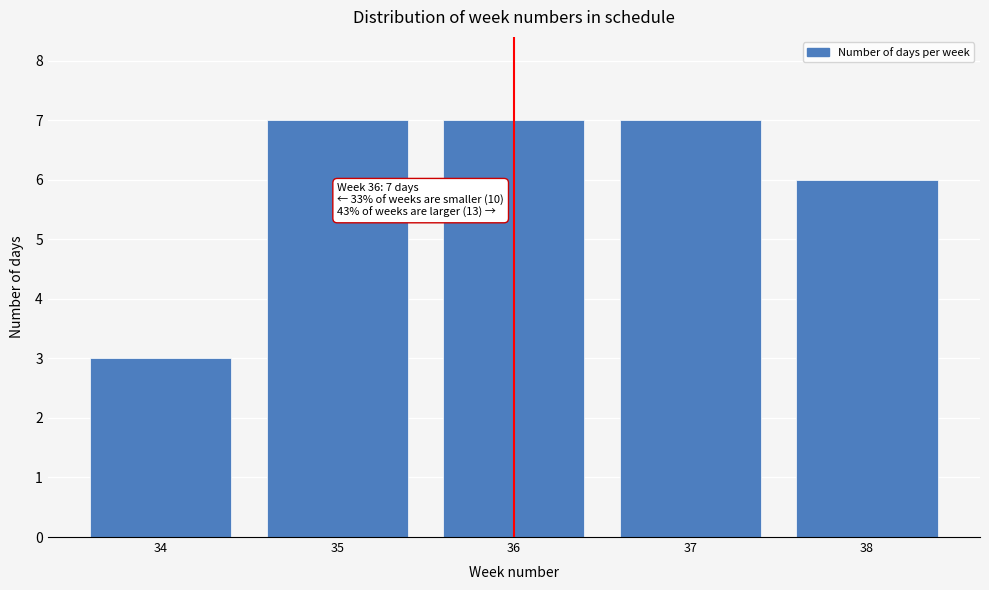

Reading left to right, what are all the values shown in this chart?

34=3	35=7	36=7	37=7	38=6